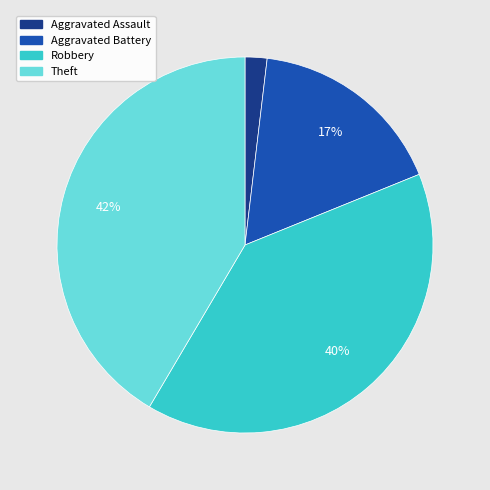

To the nearest percent, what is the average slice percentage?

25%